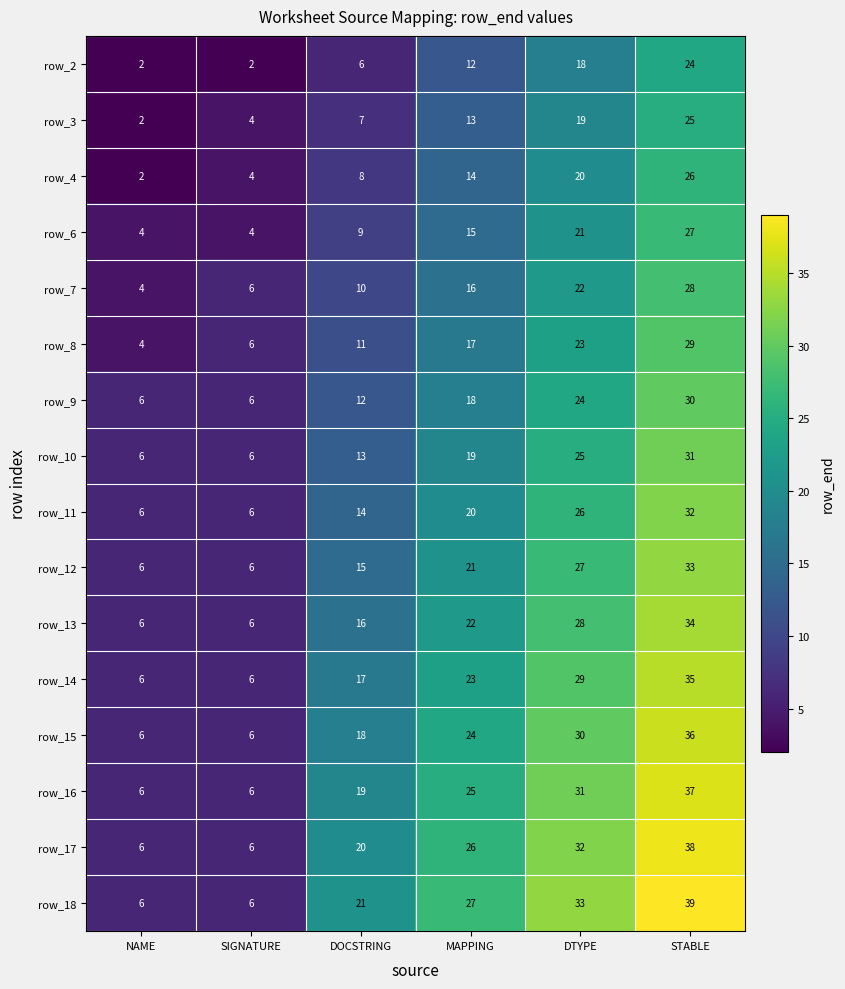

At which category is the sum across all series the highest?

STABLE